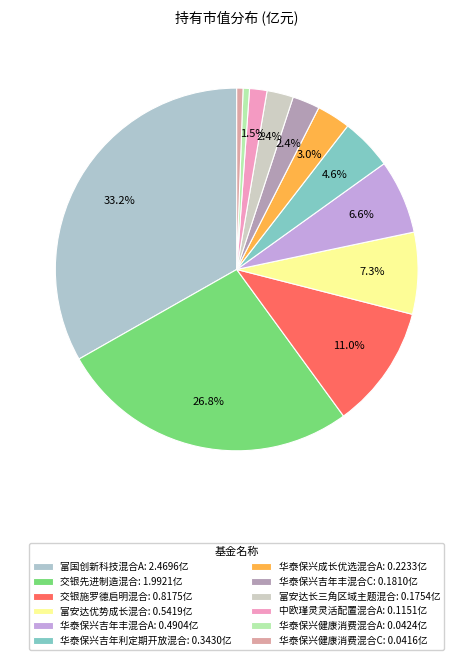

What percentage is NOT represented by 富安达长三角区域主题混合?

97.6%